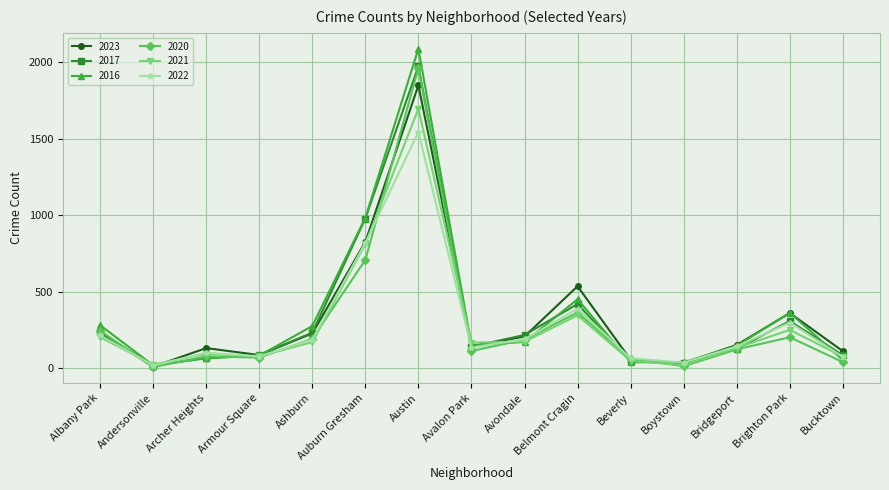

The 2017 series shows 235 at Albany Park. True or false?

True